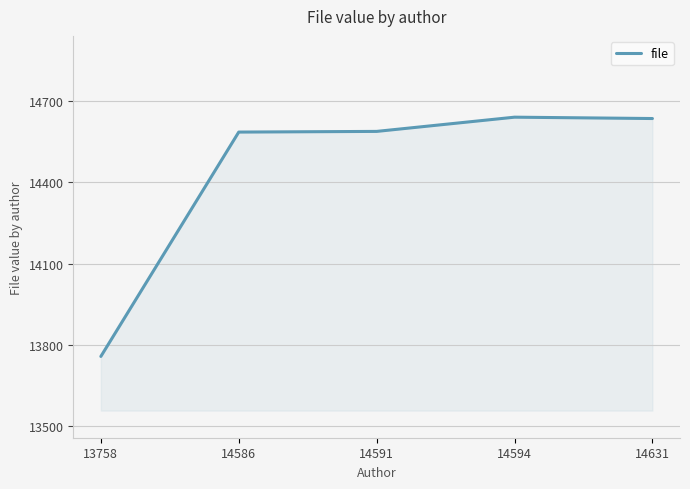

What is the greatest value displayed?

14641.0